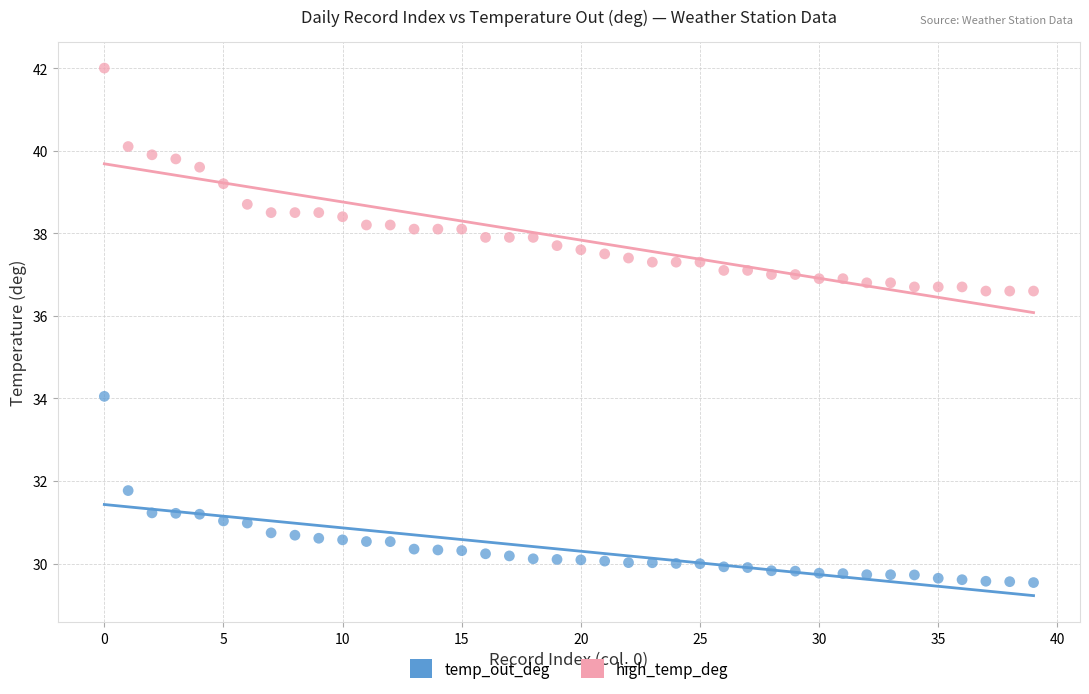

Which series reaches the minimum Y coordinate?

temp_out_deg